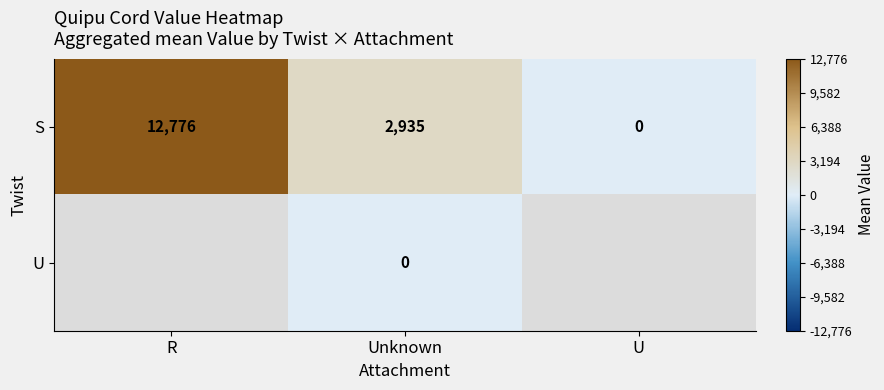

At how many categories does at least one series exceed 4584?

1